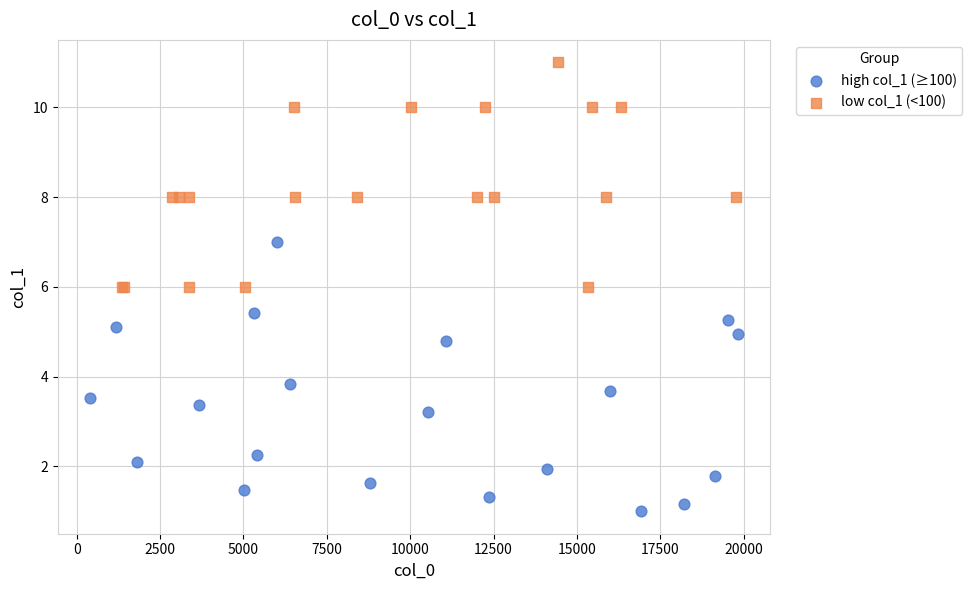

What are all the series names shown in the legend?

high col_1 (≥100), low col_1 (<100)